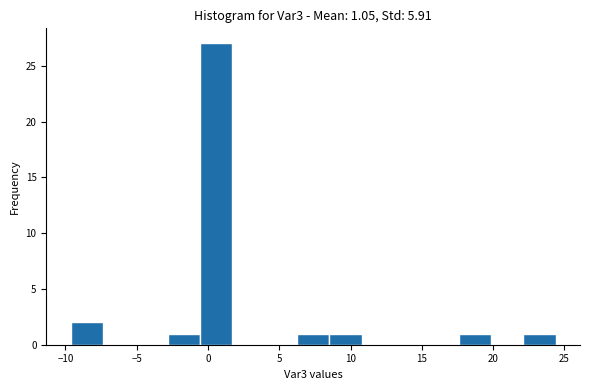

Which range on the x-axis has the tallest bar?

-0.5 to 1.5